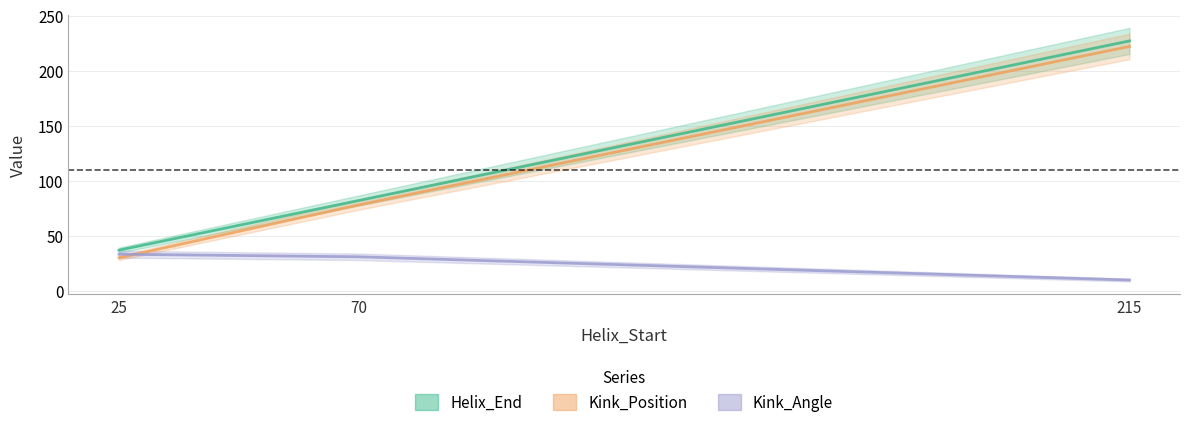

Does the chart have visible grid lines?

Yes